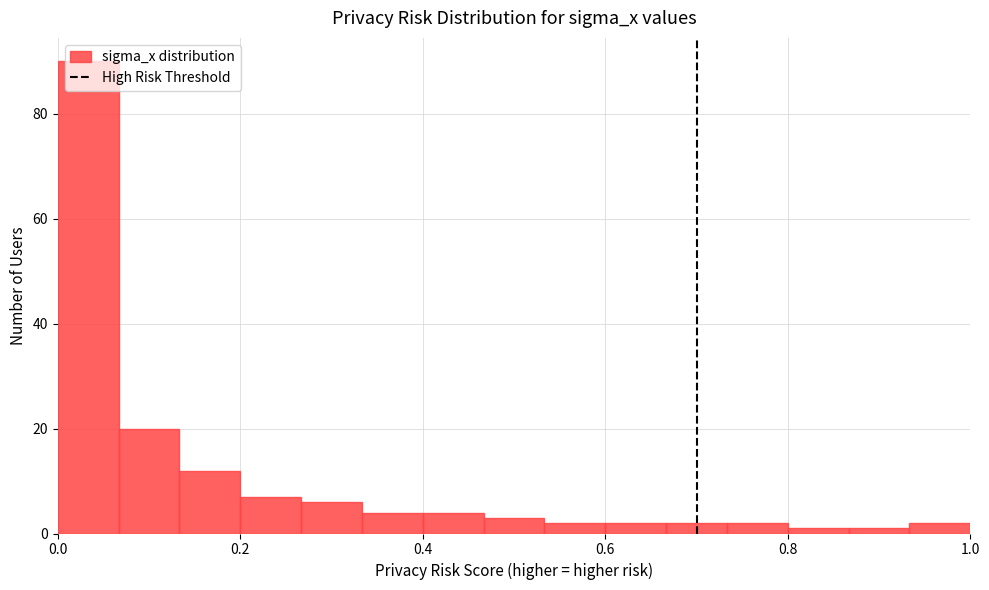

Around what value on the x-axis is the tallest bar? Give the approximate position of its centre, as read against the axis.

0.04